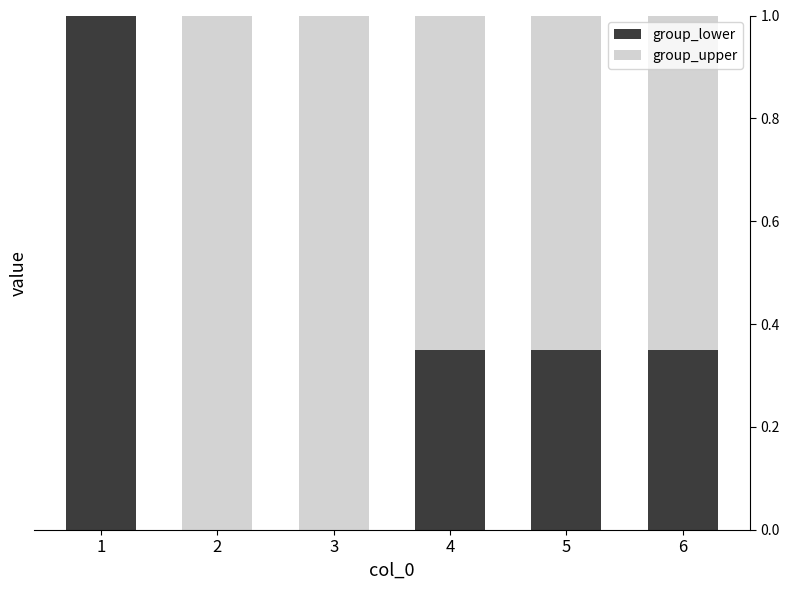

What is the total value across all series at 1?

1.0